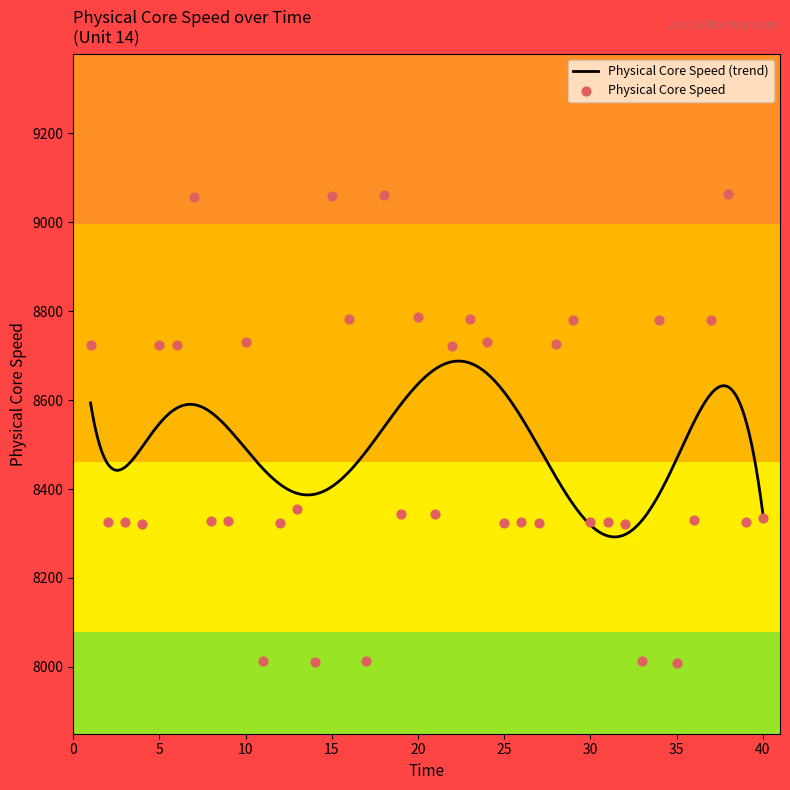

Between 37 and 38, which is larger?

38